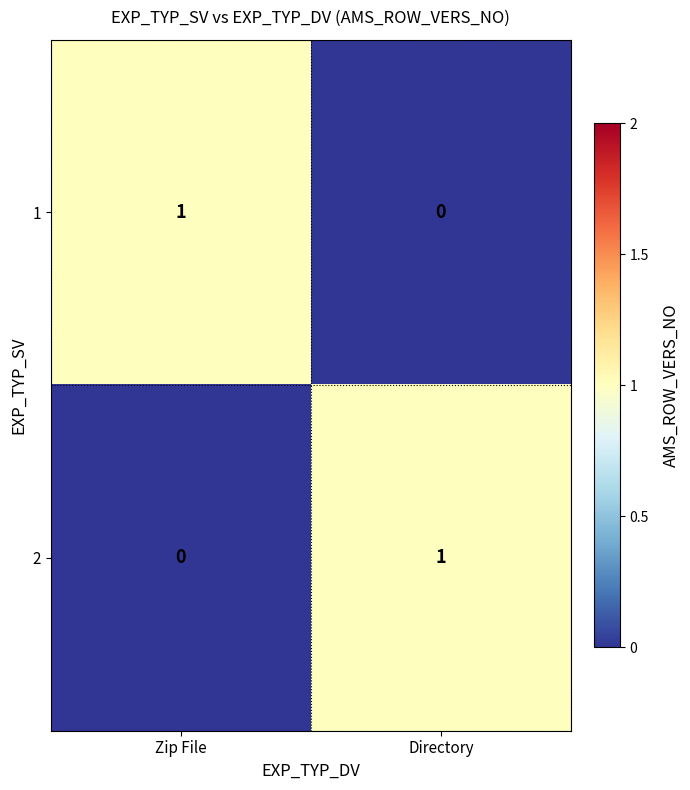

Reading left to right, transcribe all the data shown in this chart.

1: Zip File=1	Directory=0
2: Zip File=0	Directory=1